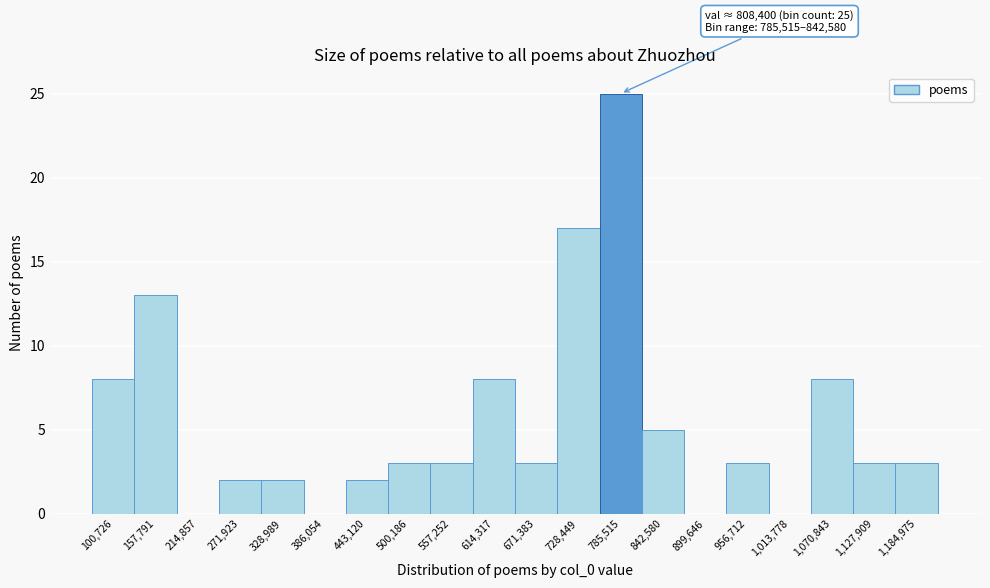

Reading left to right, transcribe all the data shown in this chart.

100,726=8	157,791=13	214,857=0	271,923=2	328,989=2	386,054=0	443,120=2	500,186=3	557,252=3	614,317=8	671,383=3	728,449=17	785,515=25	842,580=5	899,646=0	956,712=3	1,013,778=0	1,070,843=8	1,127,909=3	1,184,975=3